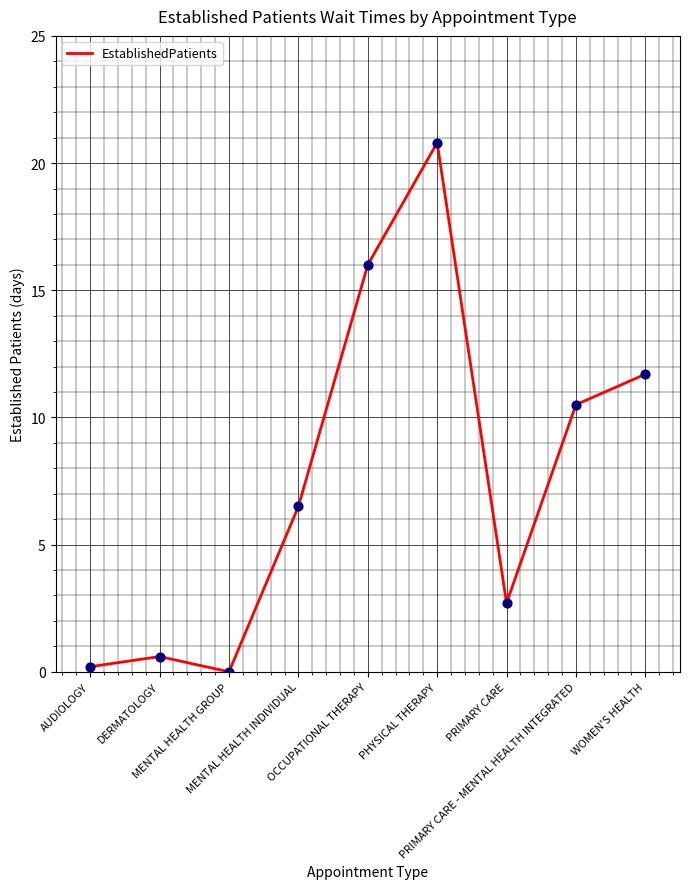

What is the change in value from PHYSICAL THERAPY to PRIMARY CARE - MENTAL HEALTH INTEGRATED?

-10.3